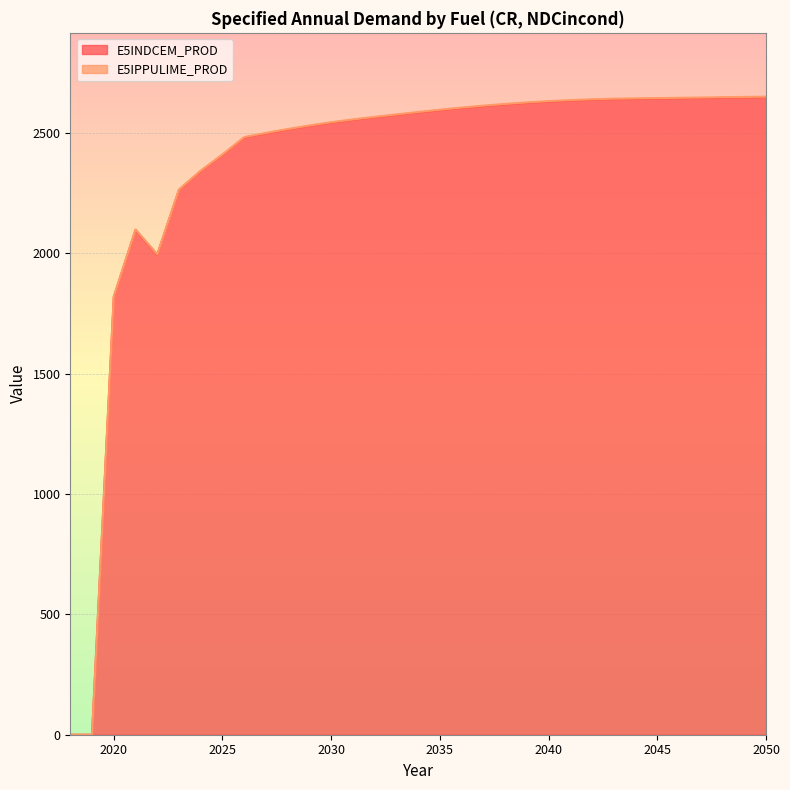

What is the sum of the E5IPPULIME_PROD values at 2040 and 2043?

5273.0